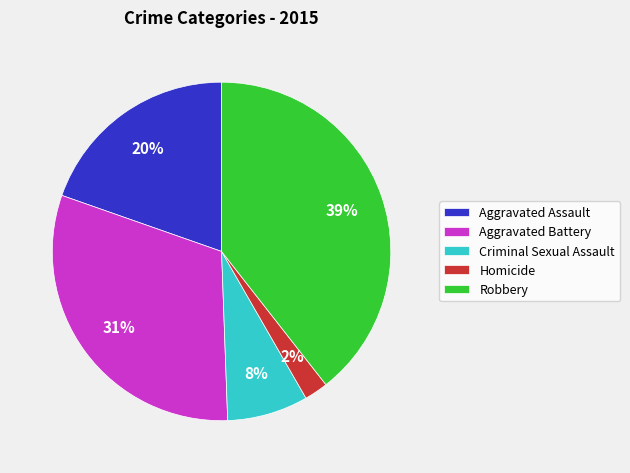

To the nearest percent, what is the difference between the largest and smallest slice percentages?

37%